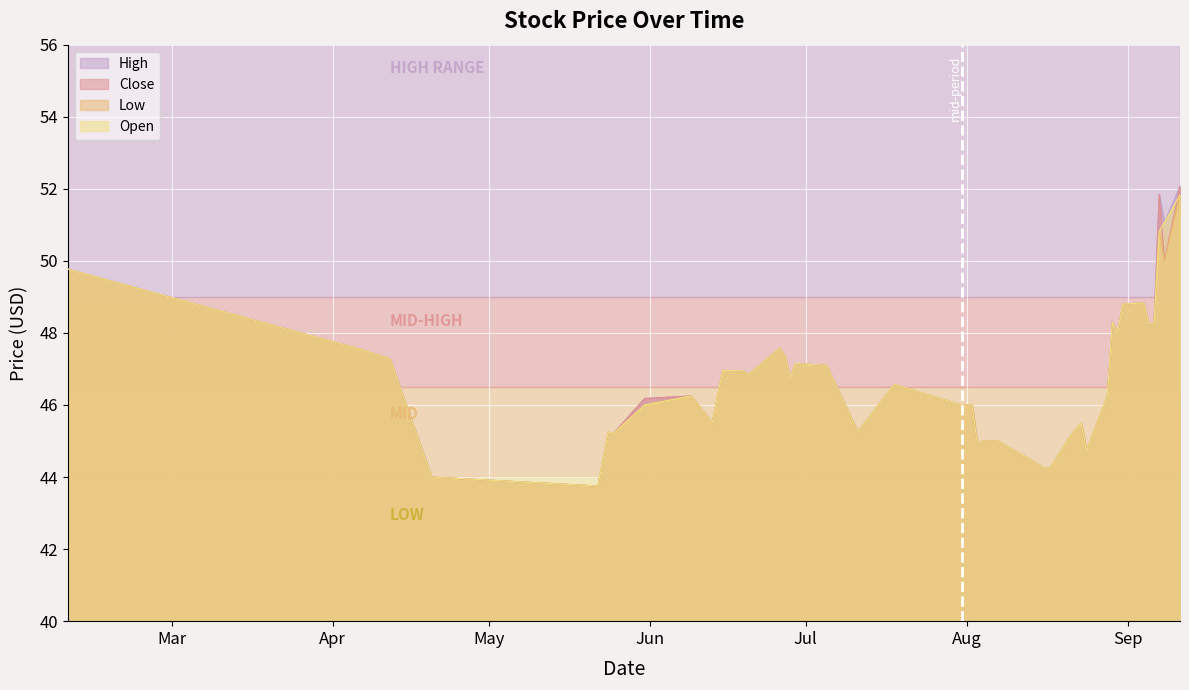

Rank the series at 2017-08-17 from highest to lowest value.

High, Close, Low, Open